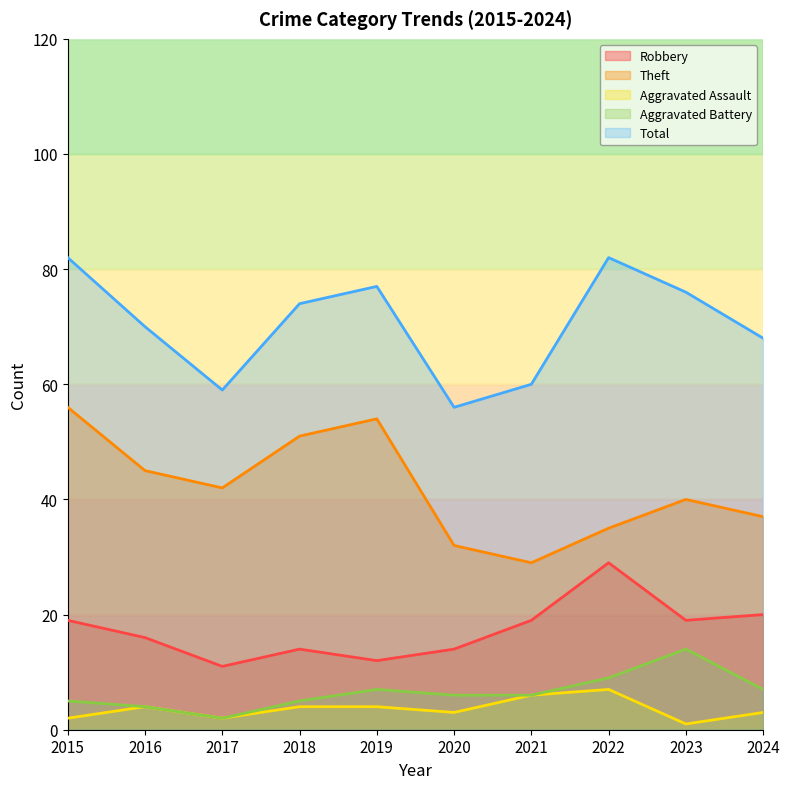

How many lines are shown in the chart?

5